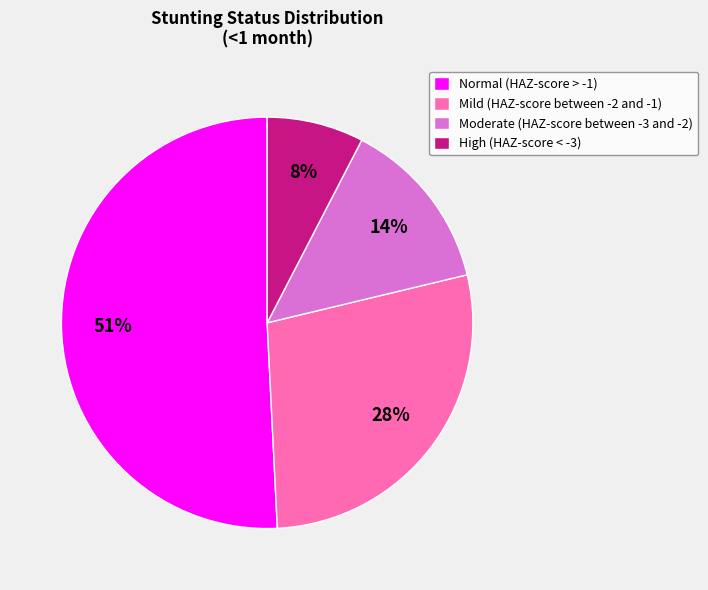

To the nearest percent, what portion does High (HAZ-score < -3) represent?

8%